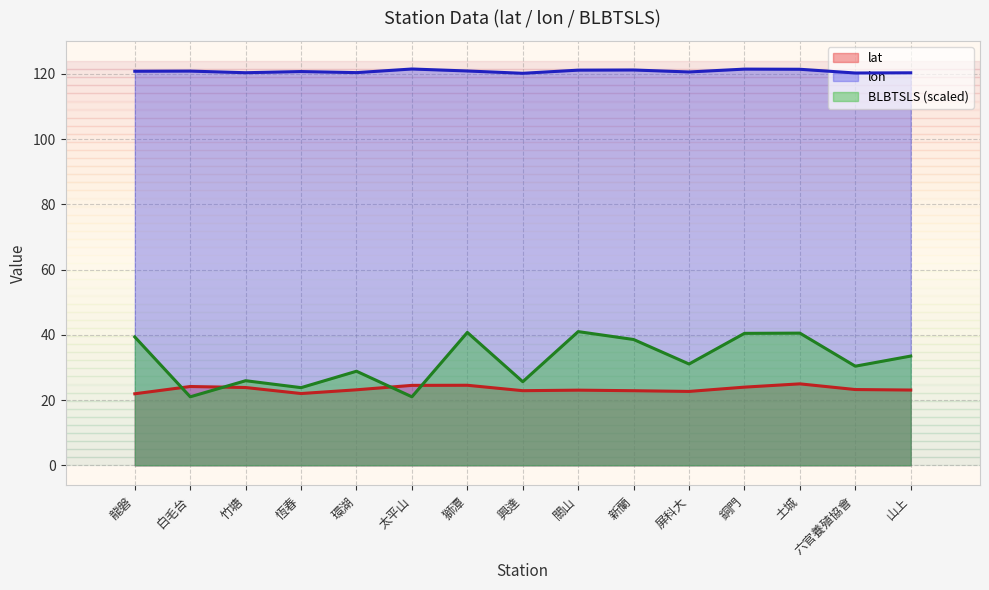

What are all the series names shown in the legend?

lat, lon, BLBTSLS (scaled)